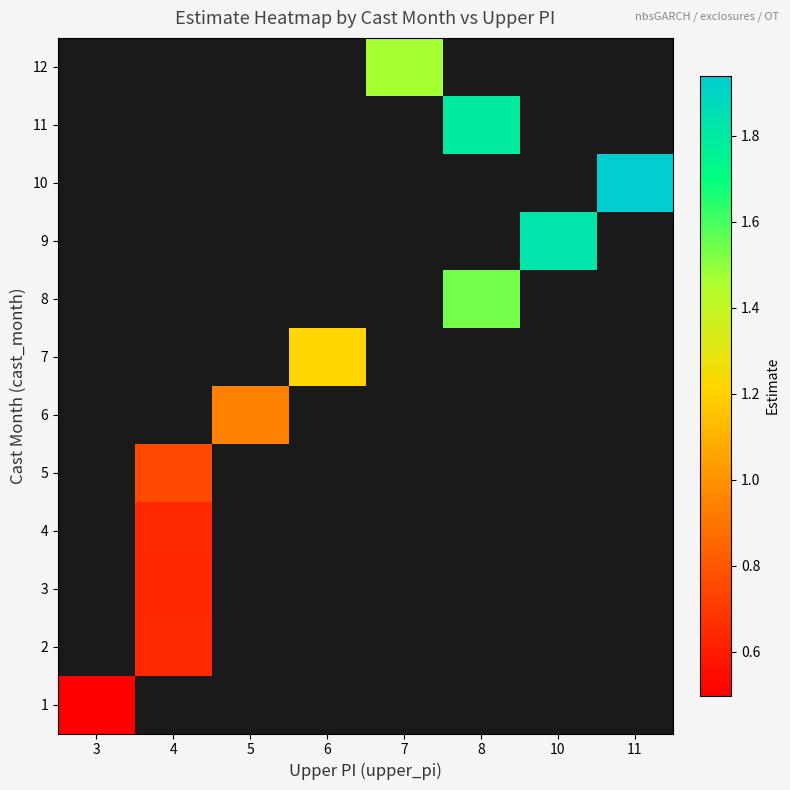

Count the number of categories in the chart.

8